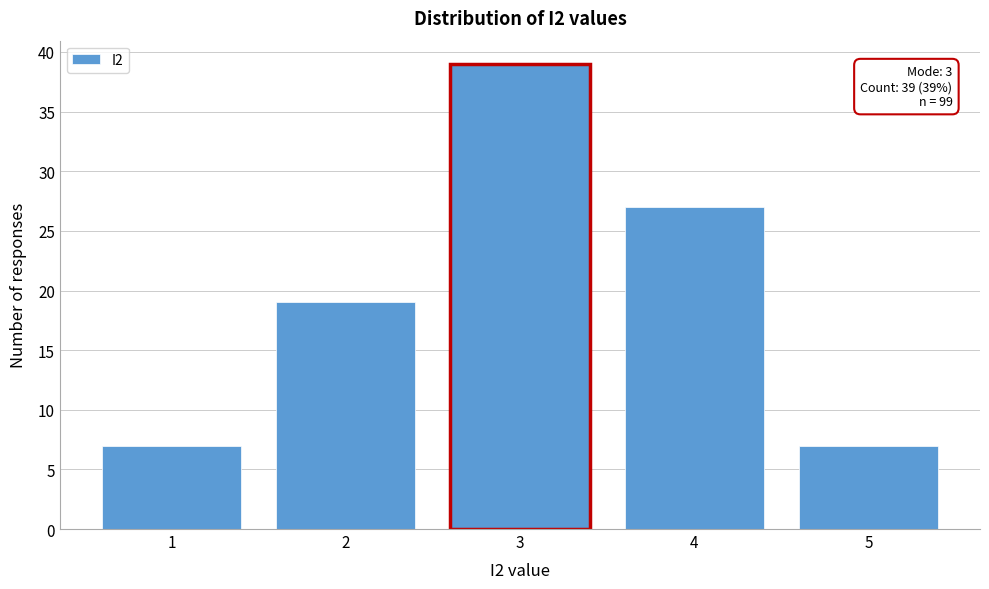

Over which range of the x-axis is the bar tallest?

2.5 to 3.5